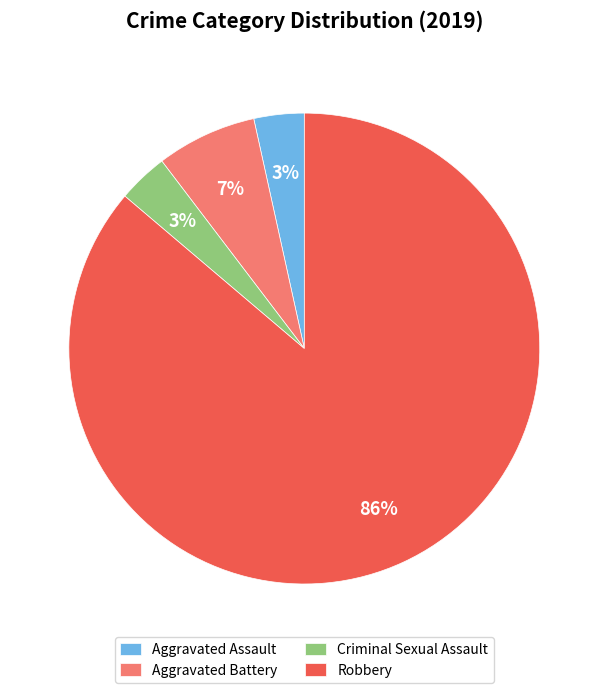

The Aggravated Battery slice represents 21% of the pie. True or false?

False